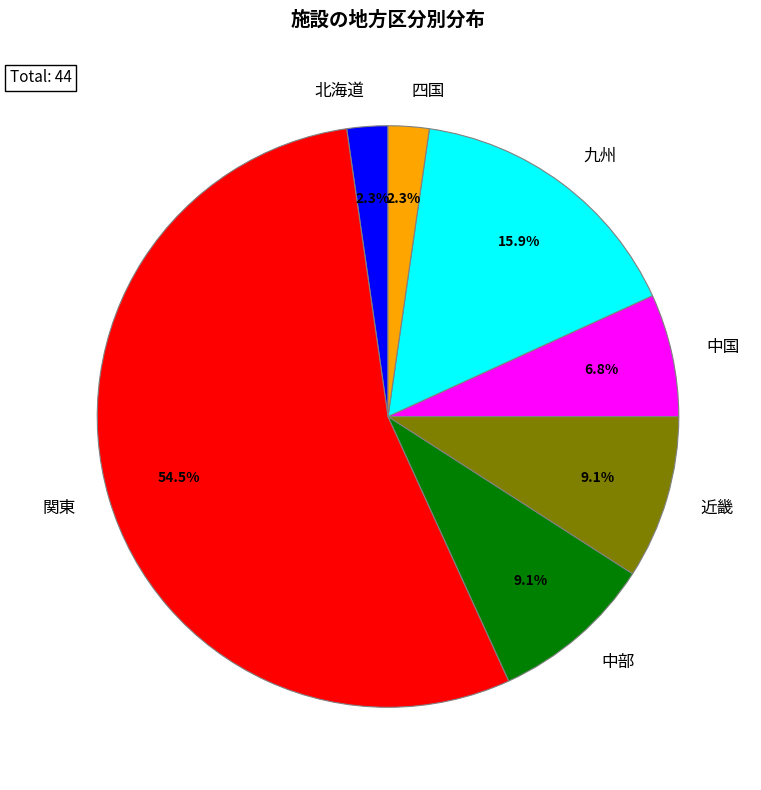

How many slices are in this pie chart?

7